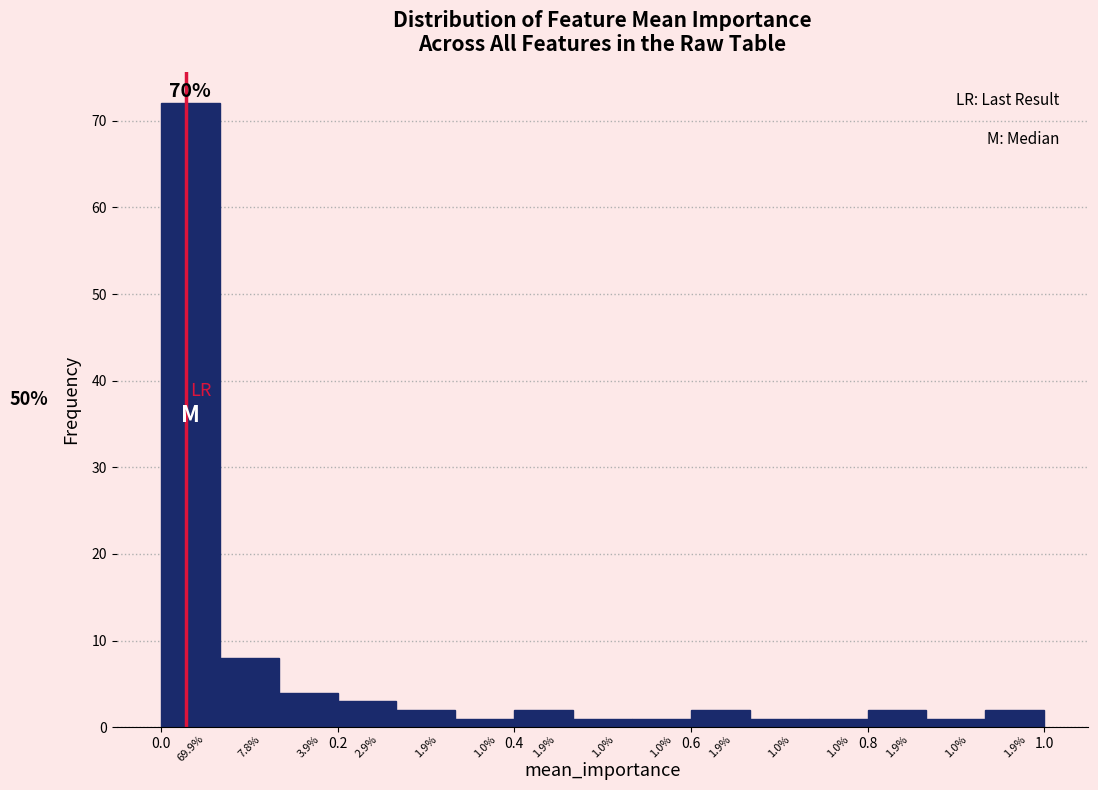

Read against the x-axis, roughly where is the centre of the tallest bar?

0.04